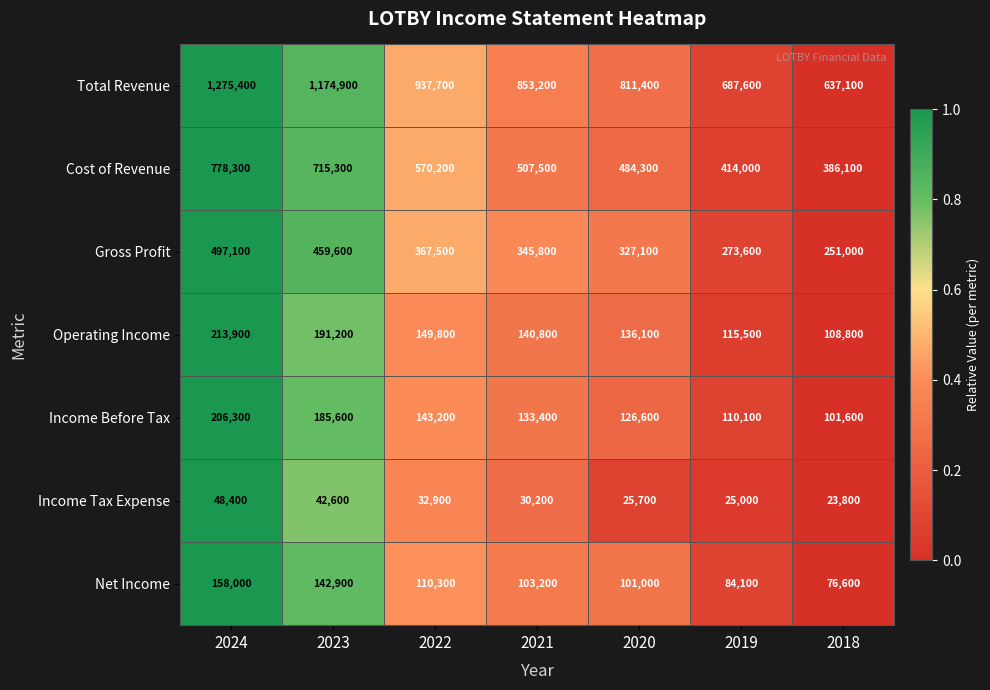

List the labels in order of Operating Income value, largest first.

2024, 2023, 2022, 2021, 2020, 2019, 2018